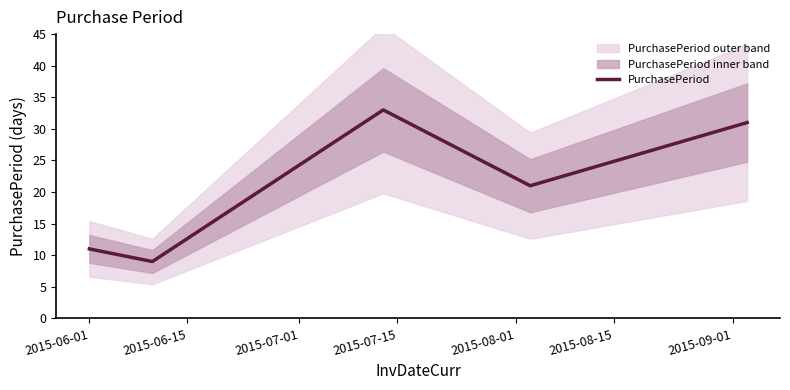

How many values are below 21?

2